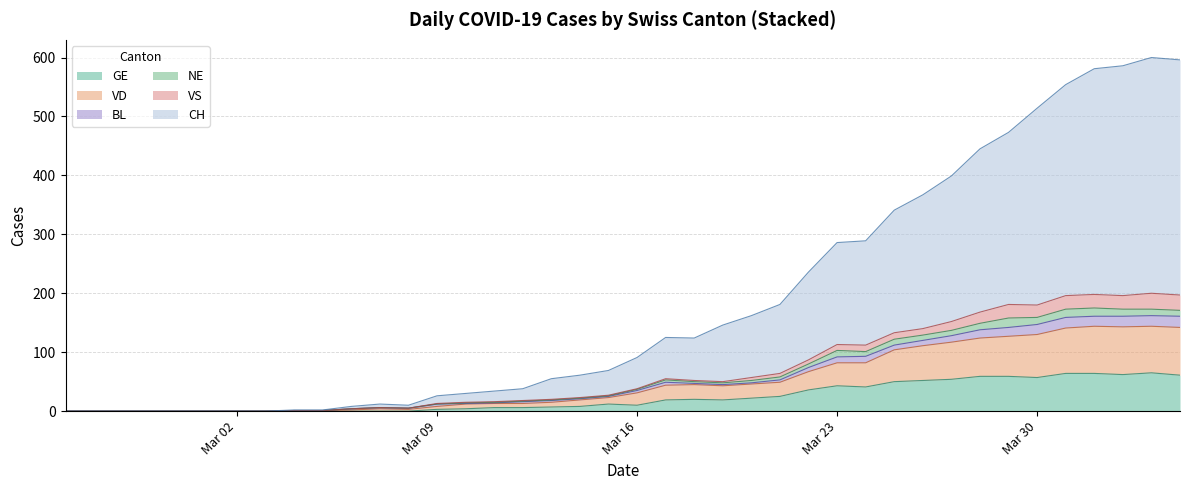

True or false: CH and VD cross at least once.

False